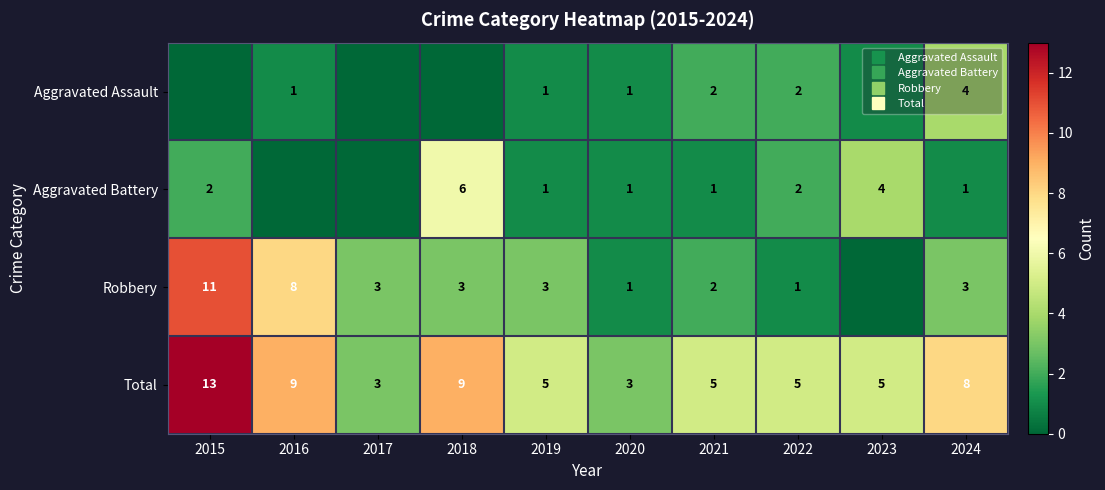

How many values in the Aggravated Assault series are below 1?

3